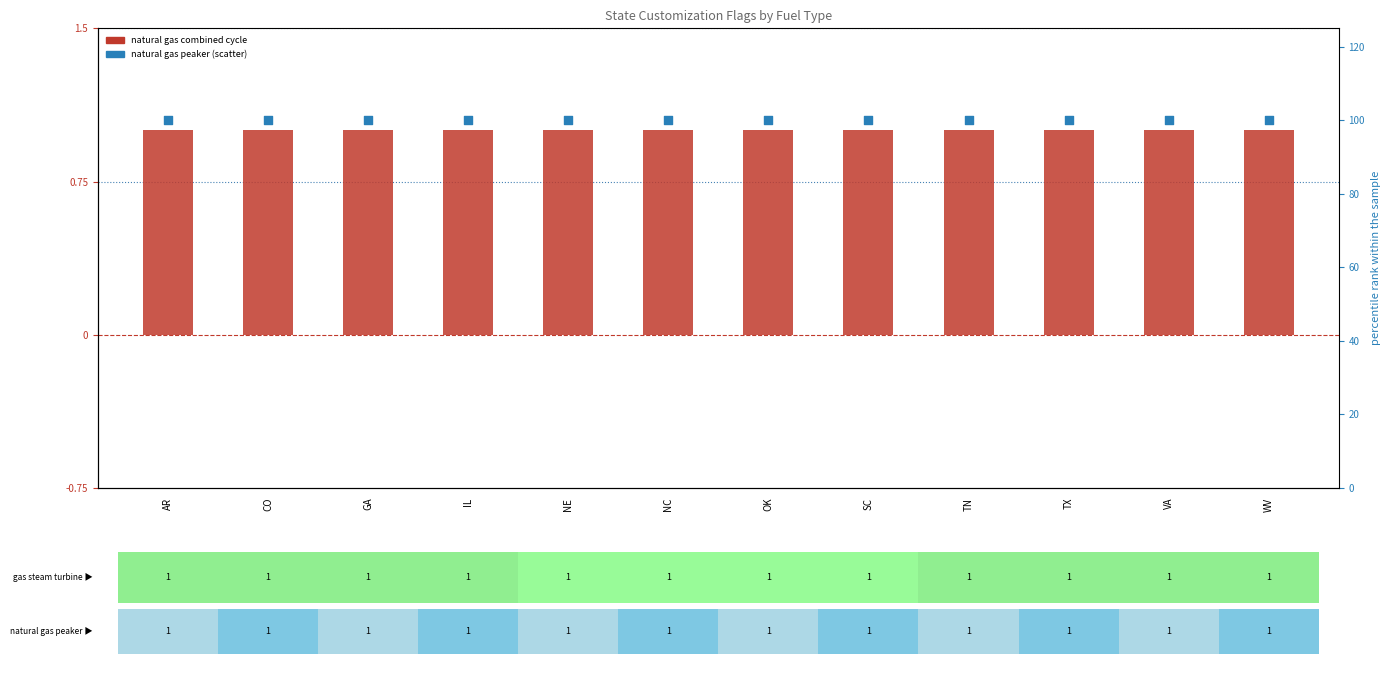

Which series contains the highest Y value?

natural gas peaker